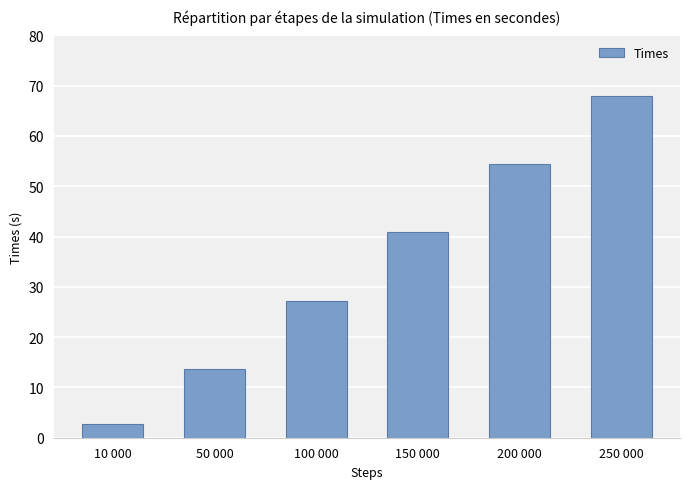

Reading right to left, extract all data points from this chart.

250 000=67.9	200 000=54.5	150 000=40.8	100 000=27.2	50 000=13.7	10 000=2.7